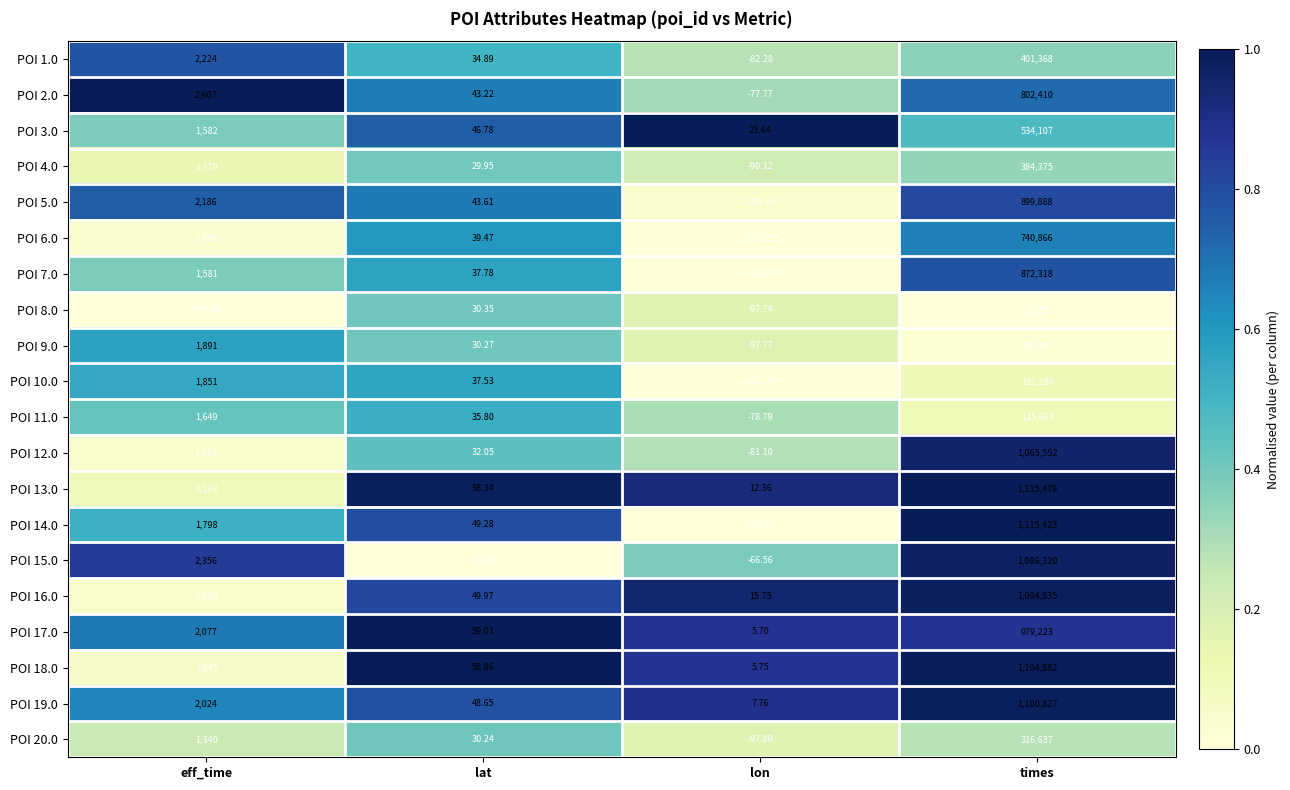

Where is POI 3.0 nearest to the value 267065?

eff_time